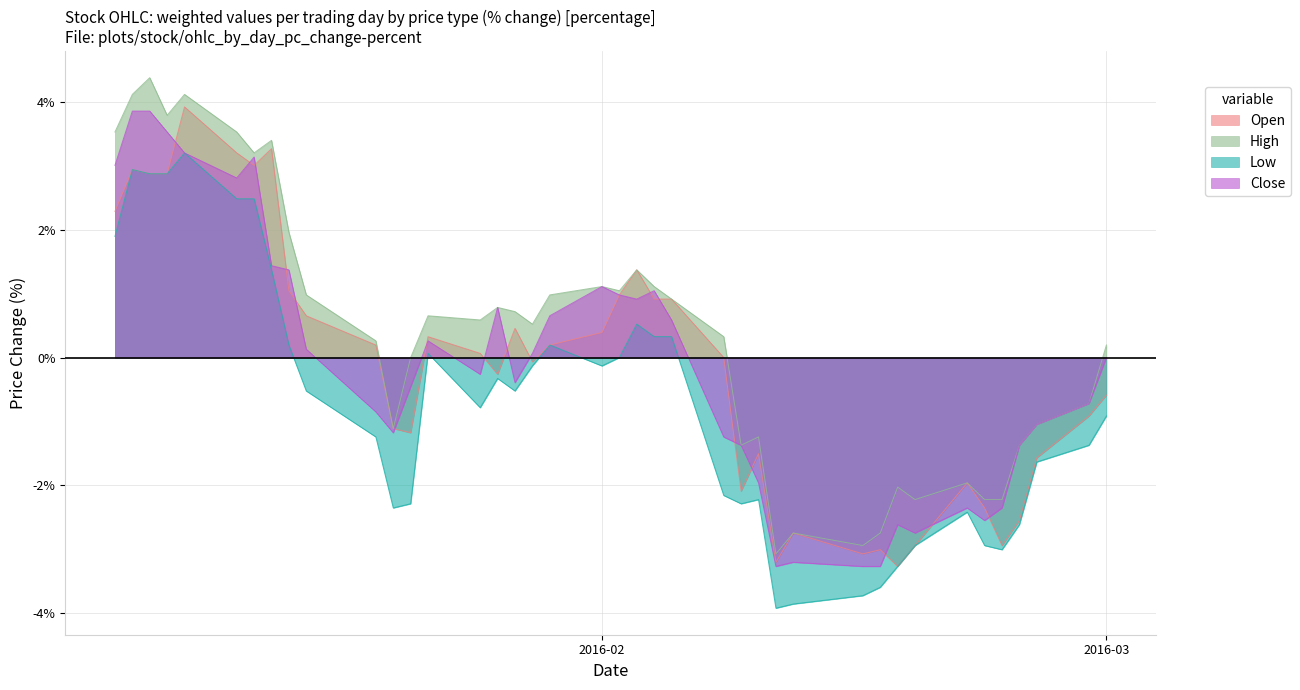

Between 2016-01-25 and 2016-01-28, which is larger?

2016-01-25